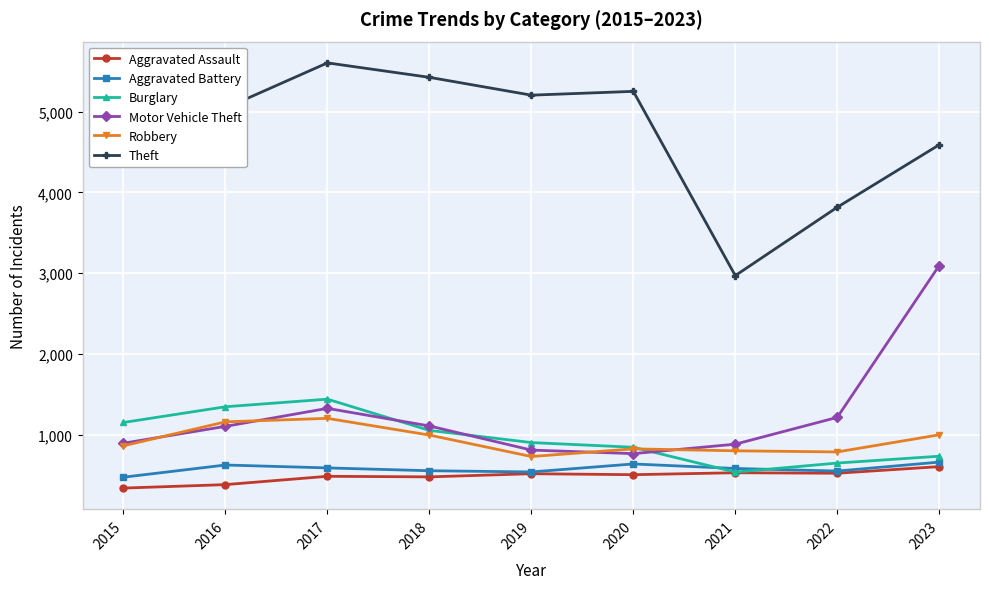

Does the chart have visible grid lines?

Yes